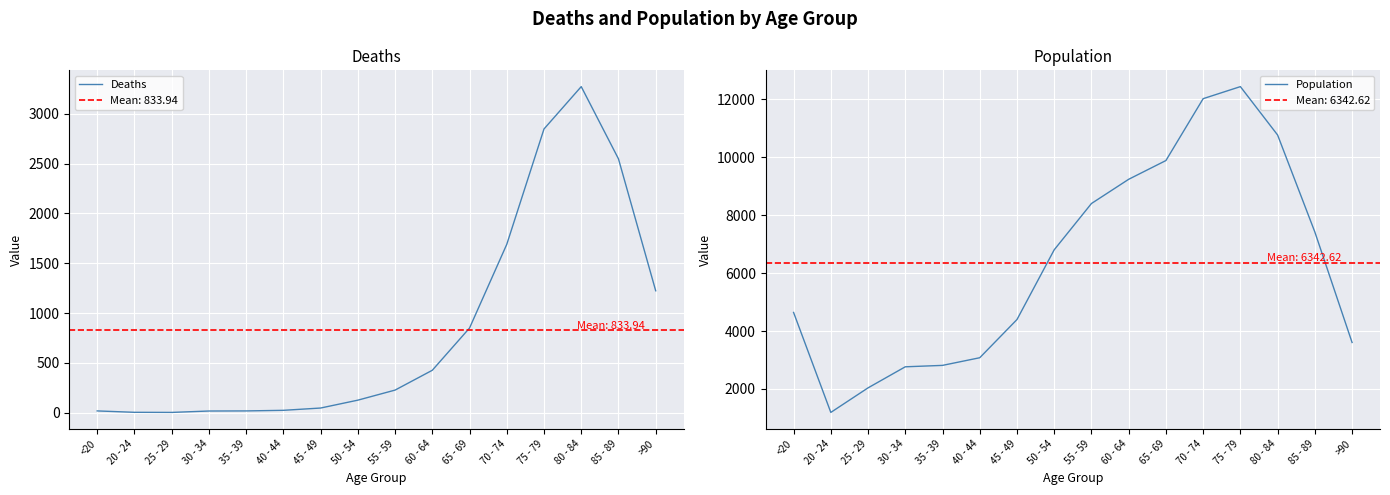

Does the chart display data point markers on the line(s)?

No